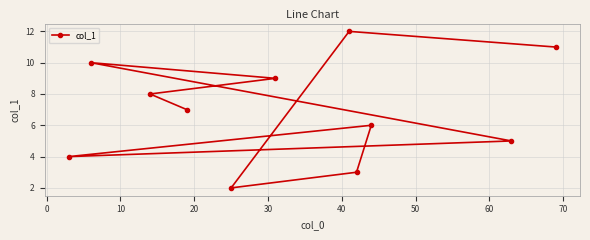

What is the minimum value shown in the chart?

2.0